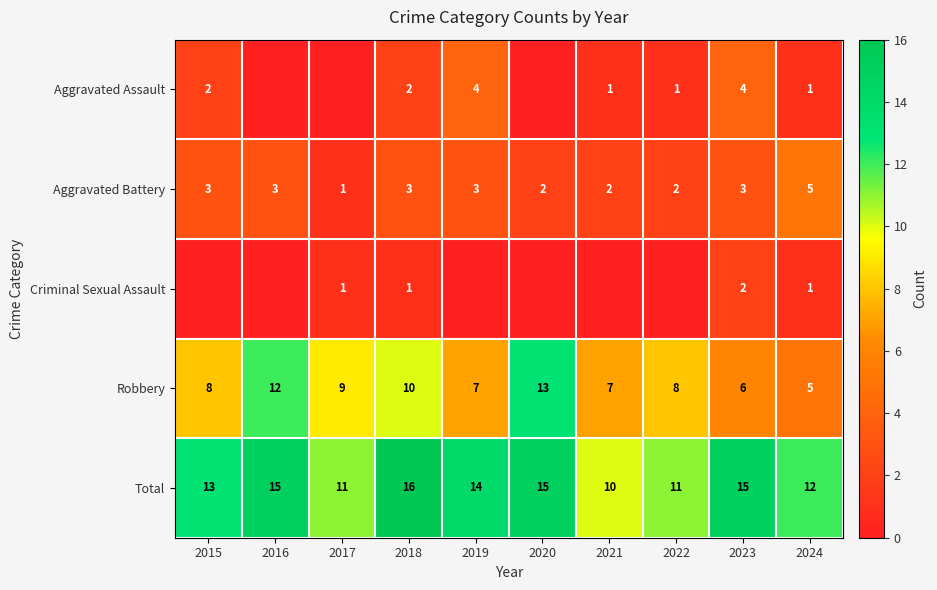

How many categories are shown in the chart?

10